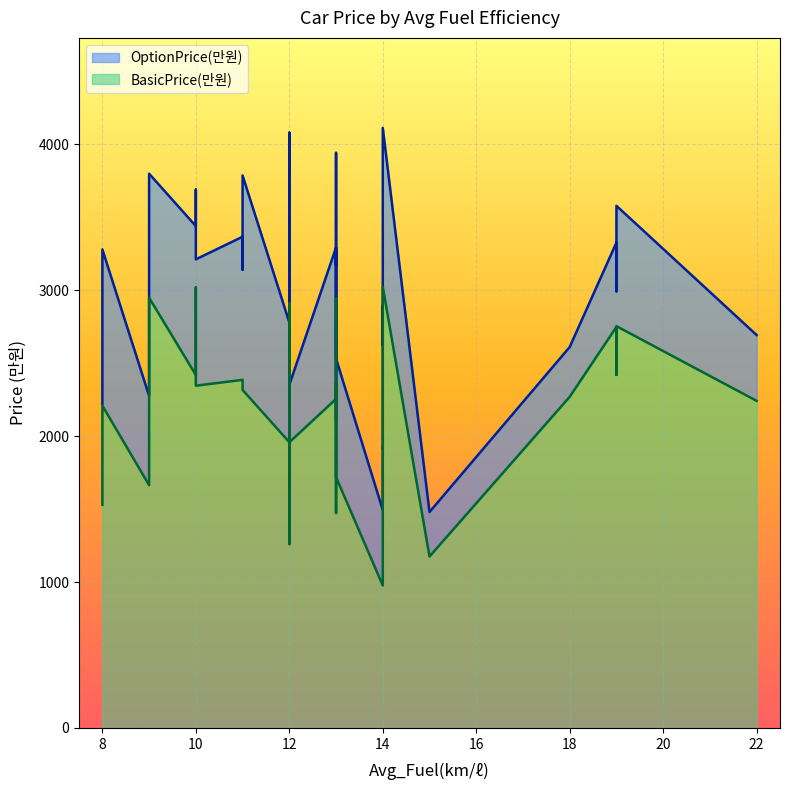

Which series has the largest total across all categories?

OptionPrice(만원)